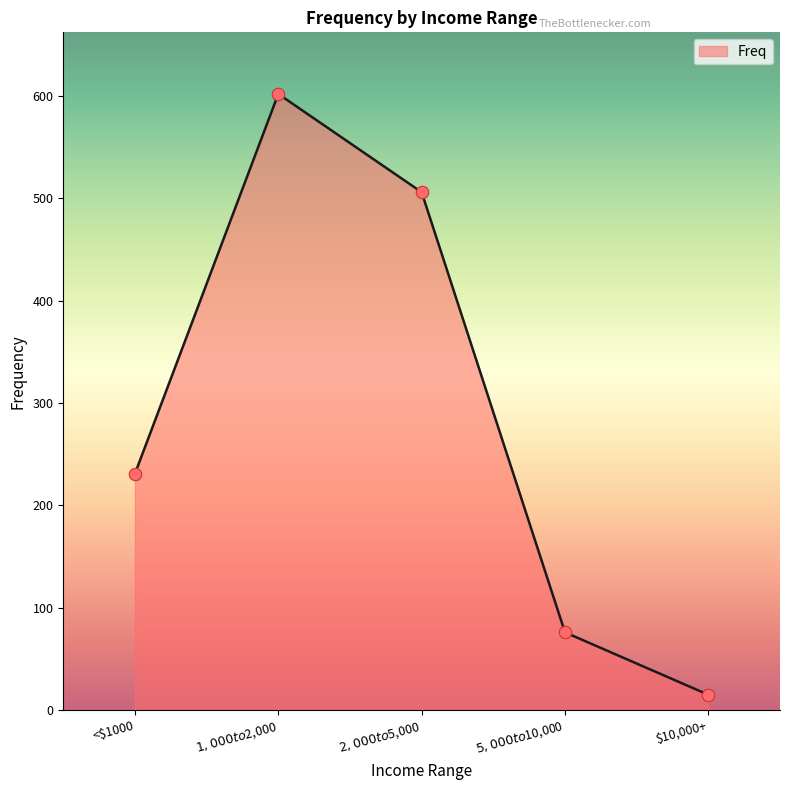

Which has a higher value, $5,000 to $10,000 or $1,000 to $2,000?

$1,000 to $2,000